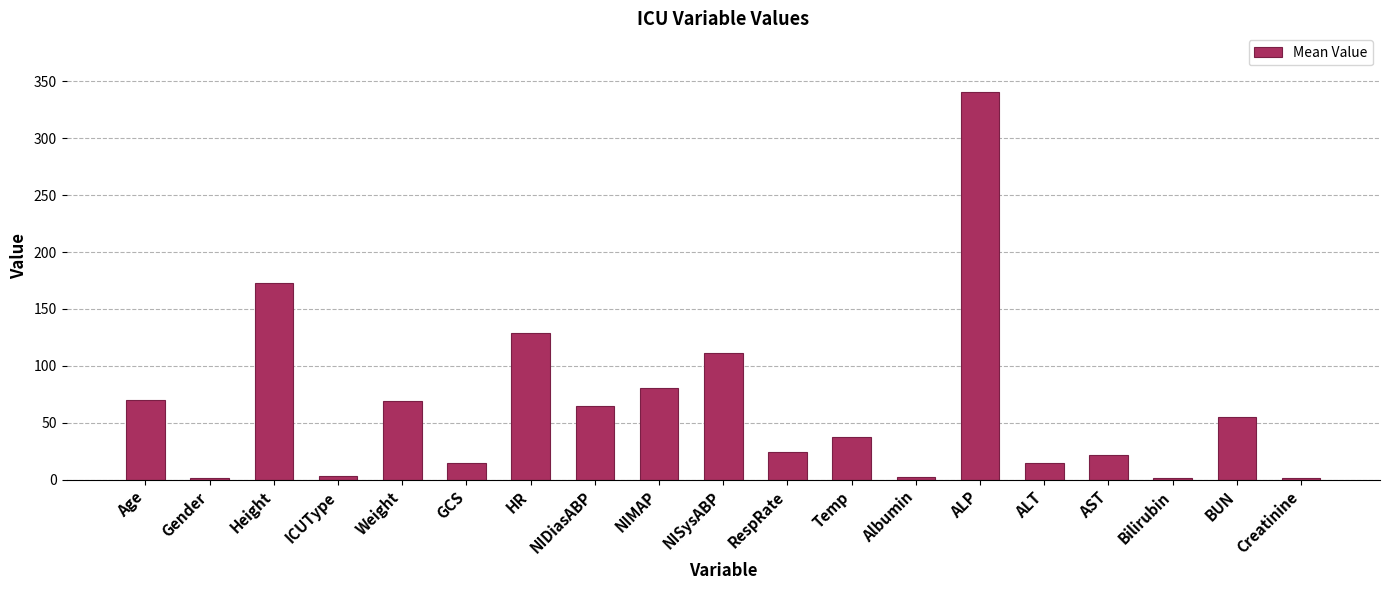

What is the sum of the values at NISysABP and Height?

283.7